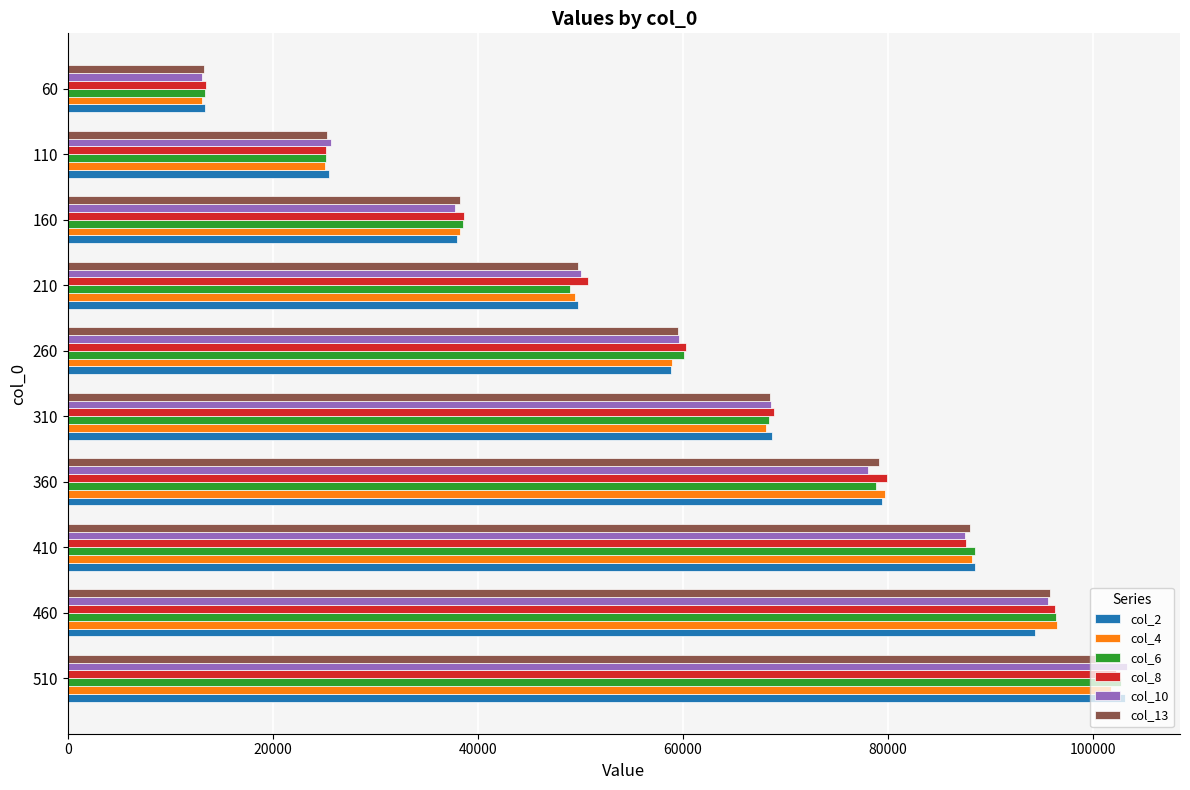

At how many categories does at least one series exceed 73591?

4